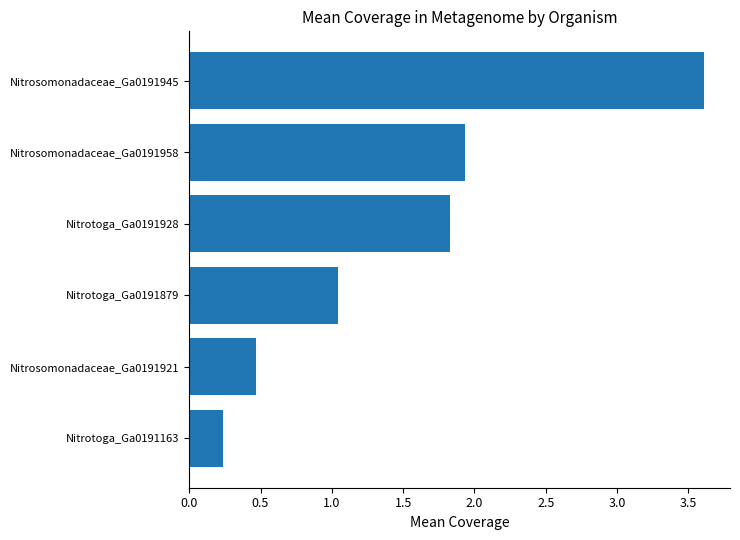

Which label corresponds to the largest value in the chart?

Nitrosomonadaceae_Ga0191945